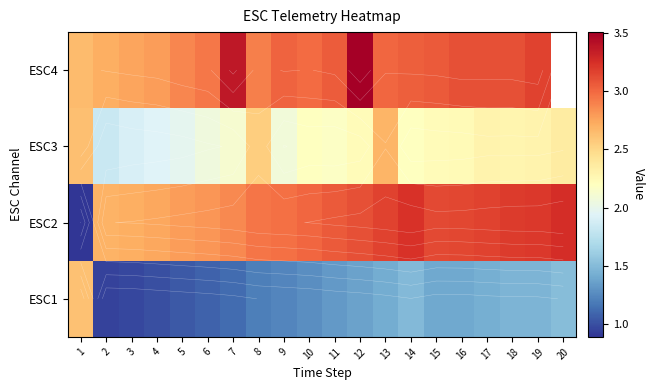

At how many categories does at least one series exceed 2?

20